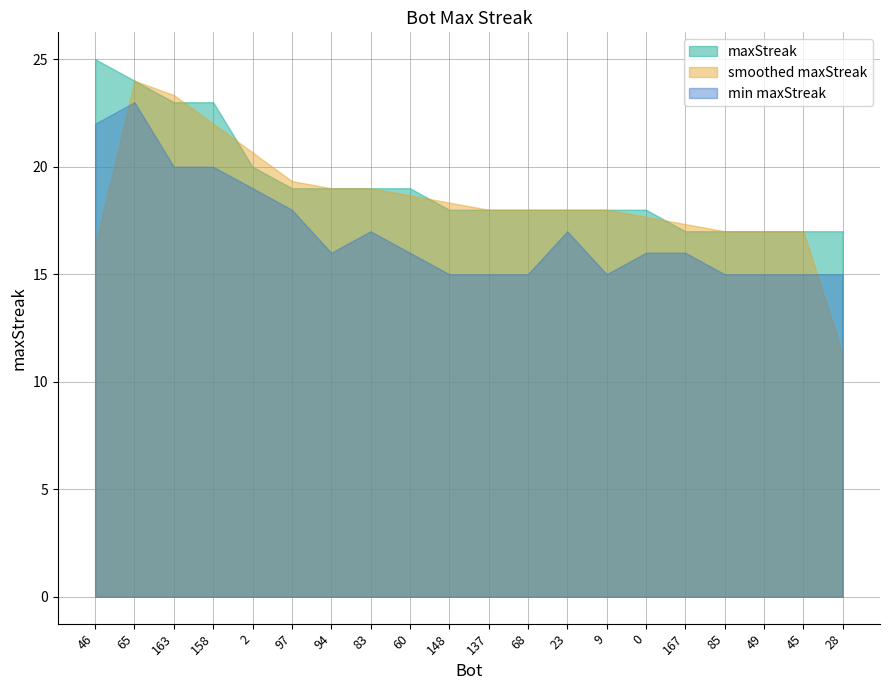

How many lines are shown in the chart?

3